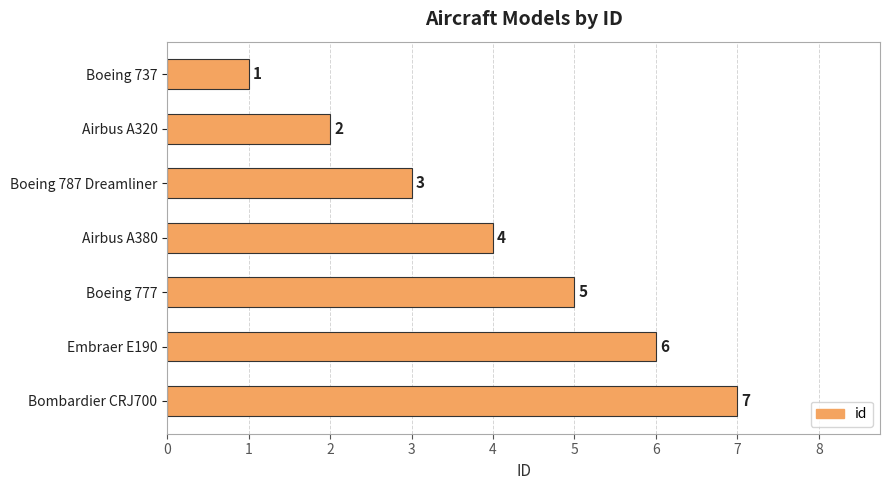

At which label is the value closest to 4?

Airbus A380